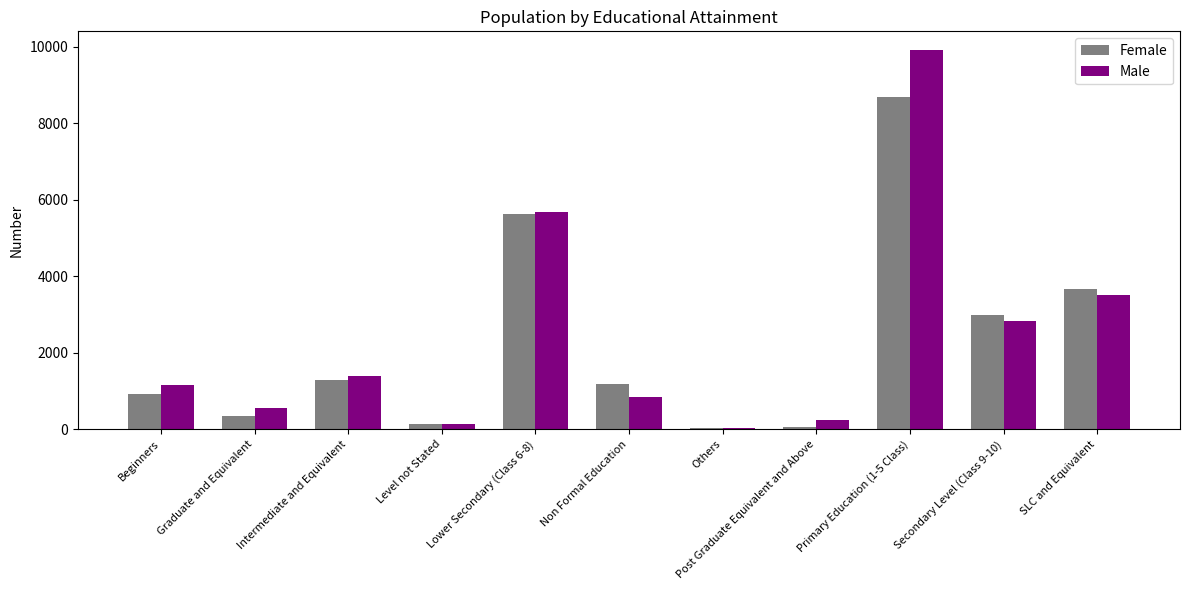

What is the sum of all Male values?

26282